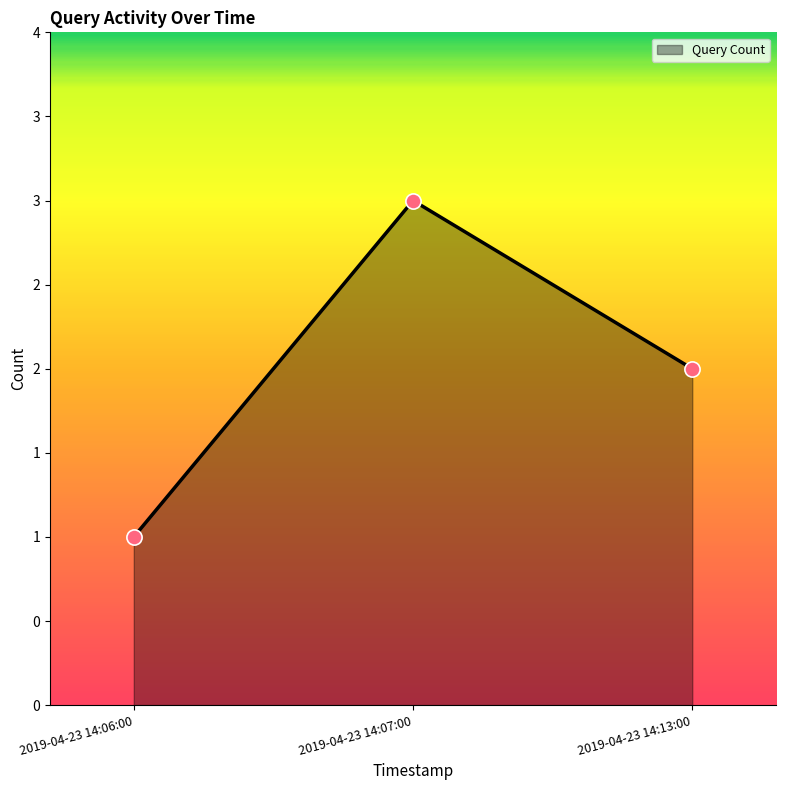

Between 2019-04-23 14:13:00 and 2019-04-23 14:06:00, which is larger?

2019-04-23 14:13:00